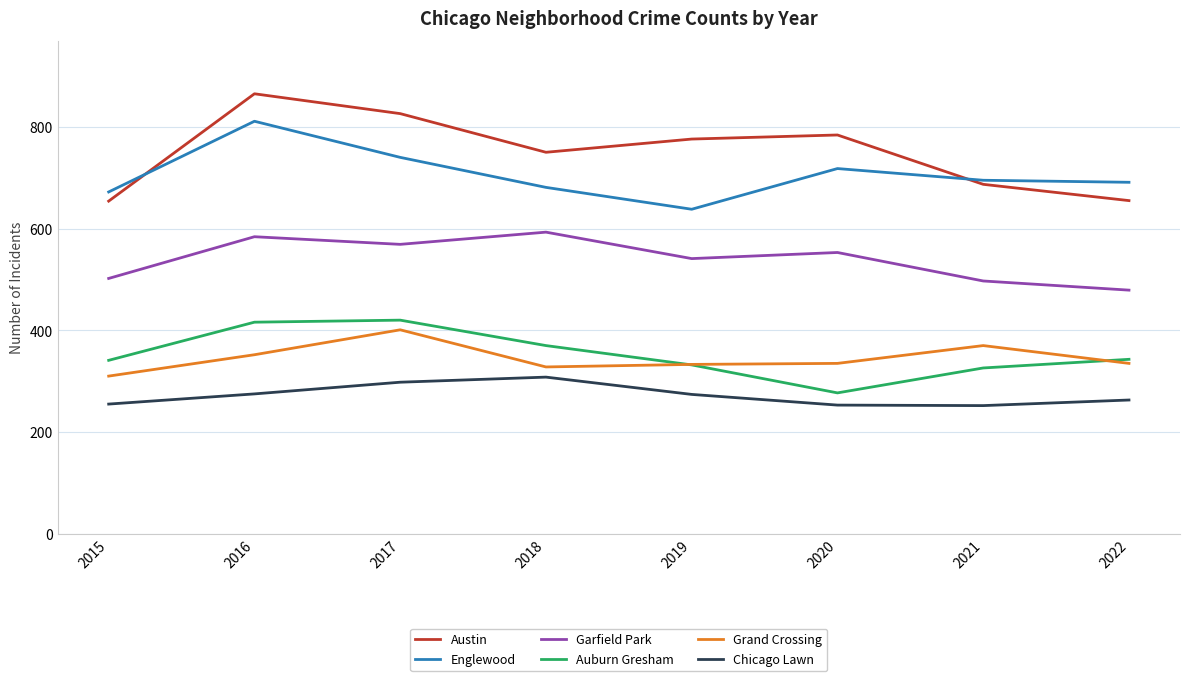

What is the sum of all Grand Crossing values?

2764